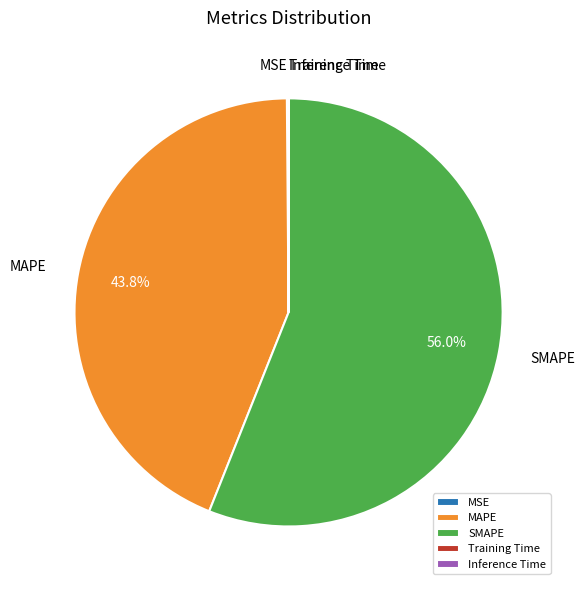

Which slice is the largest?

SMAPE